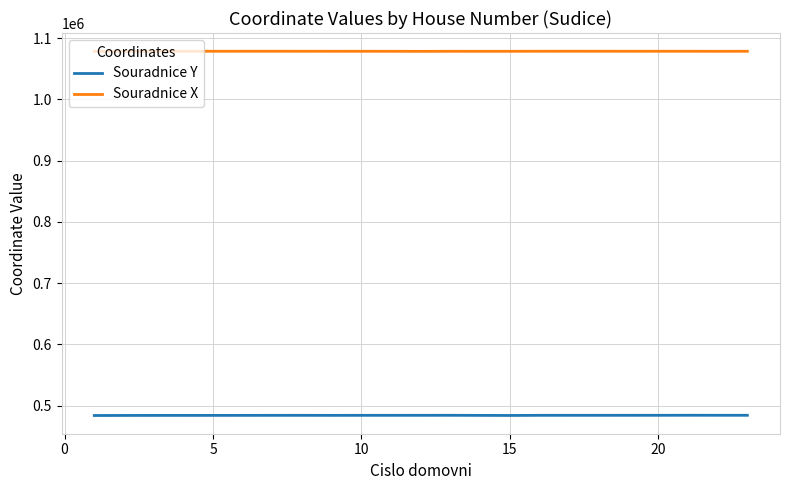

At how many categories does at least one series exceed 731842?

20